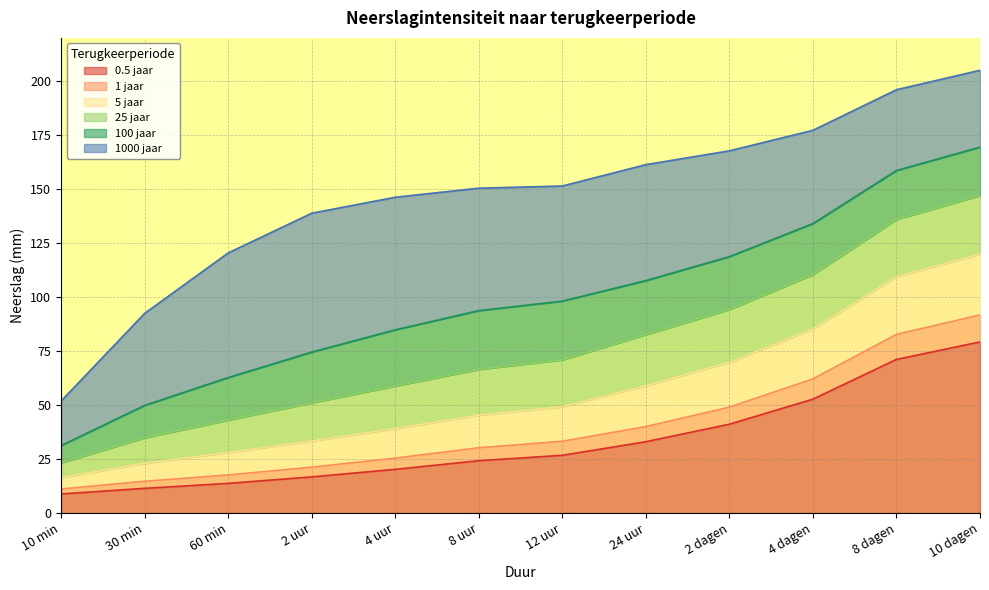

Reading left to right, list all the values displayed in this chart.

0.5 jaar: 10 min=8.8	30 min=11.4	60 min=13.7	2 uur=16.7	4 uur=20.2	8 uur=24.2	12 uur=26.7	24 uur=33.0	2 dagen=41.1	4 dagen=52.7	8 dagen=71.1	10 dagen=79.2
1 jaar: 10 min=11.1	30 min=14.7	60 min=17.6	2 uur=21.2	4 uur=25.4	8 uur=30.2	12 uur=33.2	24 uur=40.0	2 dagen=49.0	4 dagen=62.1	8 dagen=82.7	10 dagen=91.7
5 jaar: 10 min=16.4	30 min=23.0	60 min=28.0	2 uur=33.3	4 uur=39.1	8 uur=45.3	12 uur=49.2	24 uur=58.9	2 dagen=69.8	4 dagen=85.2	8 dagen=109.4	10 dagen=119.9
25 jaar: 10 min=23.2	30 min=34.8	60 min=43.0	2 uur=51.0	4 uur=58.8	8 uur=66.5	12 uur=70.9	24 uur=82.6	2 dagen=94.2	4 dagen=110.4	8 dagen=135.9	10 dagen=147.0
100 jaar: 10 min=31.2	30 min=49.8	60 min=62.7	2 uur=74.5	4 uur=84.8	8 uur=93.7	12 uur=98.1	24 uur=107.6	2 dagen=118.7	4 dagen=134.0	8 dagen=158.6	10 dagen=169.4
1000 jaar: 10 min=51.8	30 min=92.4	60 min=120.4	2 uur=138.8	4 uur=146.2	8 uur=150.4	12 uur=151.4	24 uur=161.3	2 dagen=167.7	4 dagen=177.2	8 dagen=196.0	10 dagen=205.0